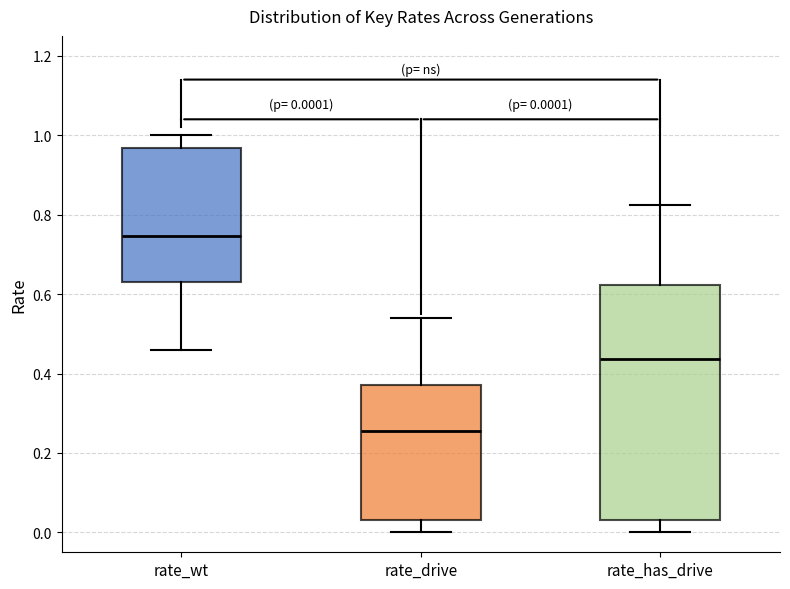

Which box is the tallest, from its lower edge to its upper edge?

rate_has_drive